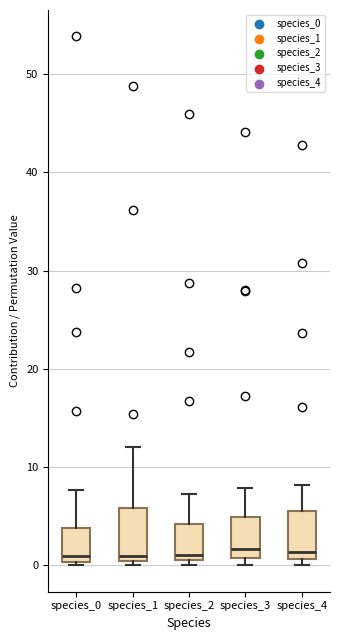

Reading left to right, transcribe this box plot: for each box, give where its median line is, the range the box spans, and where its two whiskers end, as read against the y-axis. The values are not printed on the chart, so give them approximately, as read against the axis.

species_0: median 1, box 0 to 4, whiskers 0 (just below the box's lower edge) to 8
species_1: median 1, box 0 to 6, whiskers 0 (just below the box's lower edge) to 12
species_2: median 1 (just above the box's lower edge), box 1 to 4, whiskers 0 to 7
species_3: median 2, box 1 to 5, whiskers 0 to 8
species_4: median 1 (just above the box's lower edge), box 1 to 6, whiskers 0 to 8